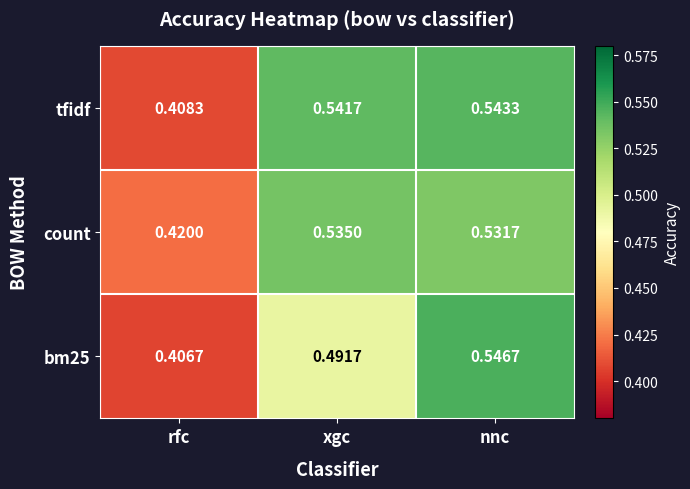

At which label does count reach its minimum?

rfc